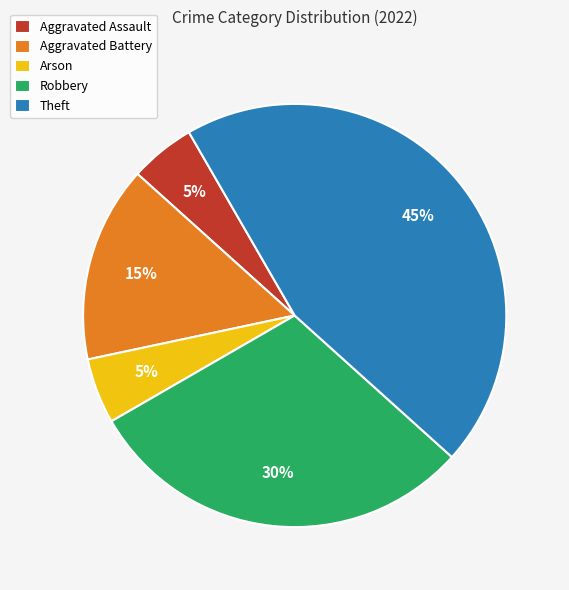

How many segments does this pie chart have?

5